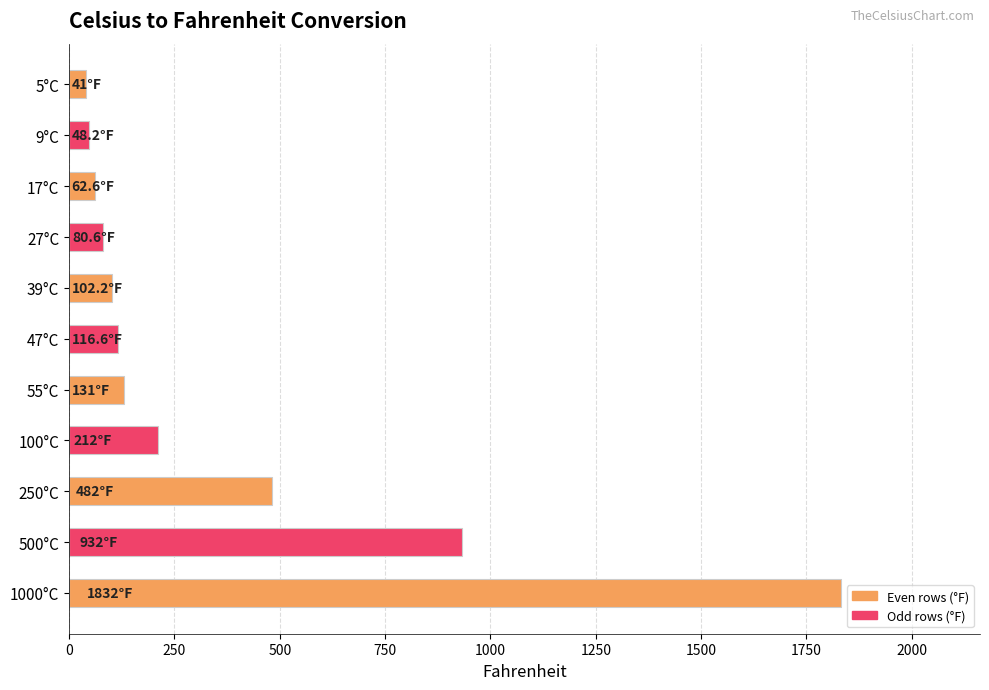

The value at 500°C is 932.0. True or false?

True